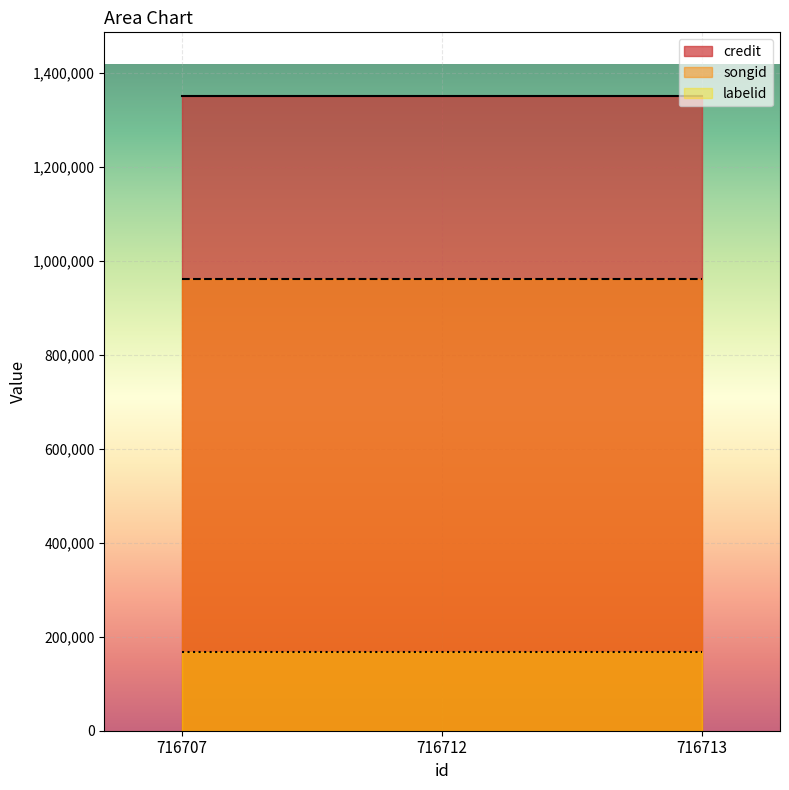

What is the total value across all series at 716713?

2479157